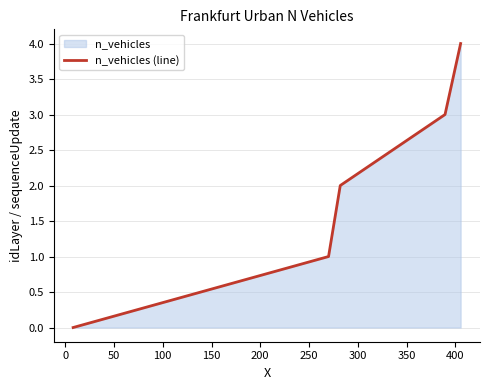

Count the values in the range 1 to 3.

3